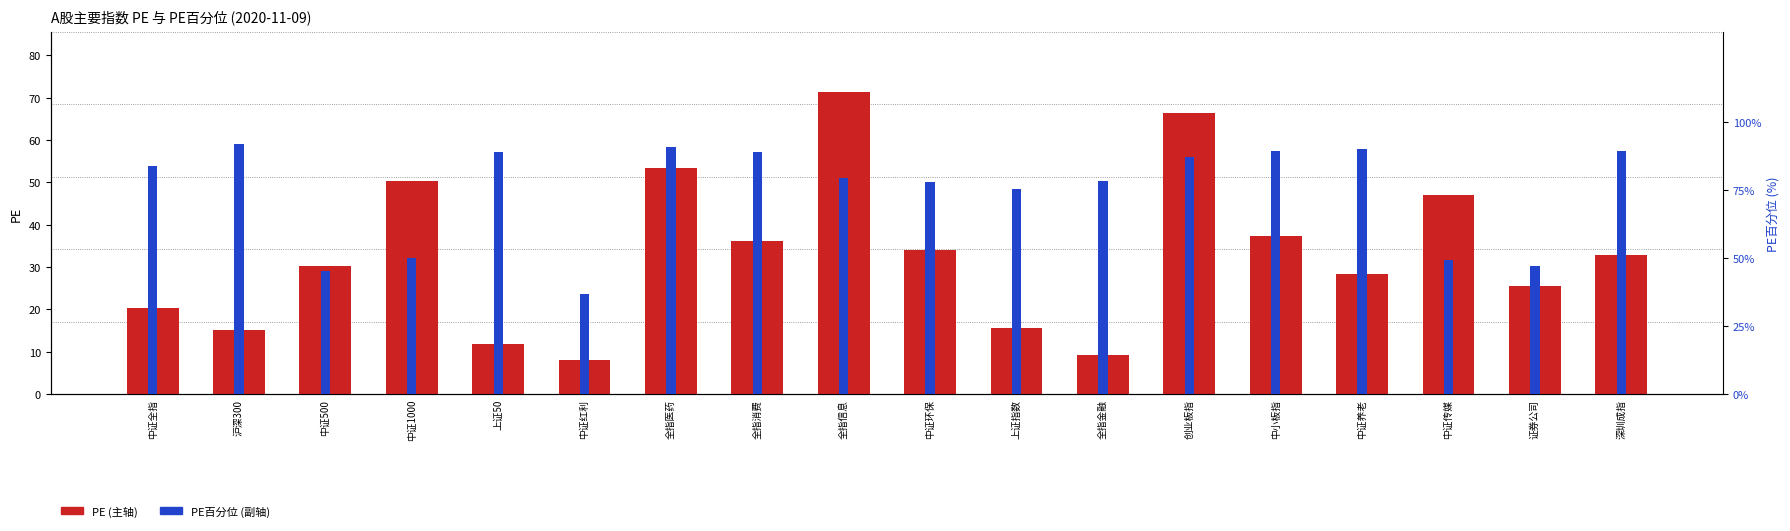

What is the label of the 4th bar from the right?

中证养老